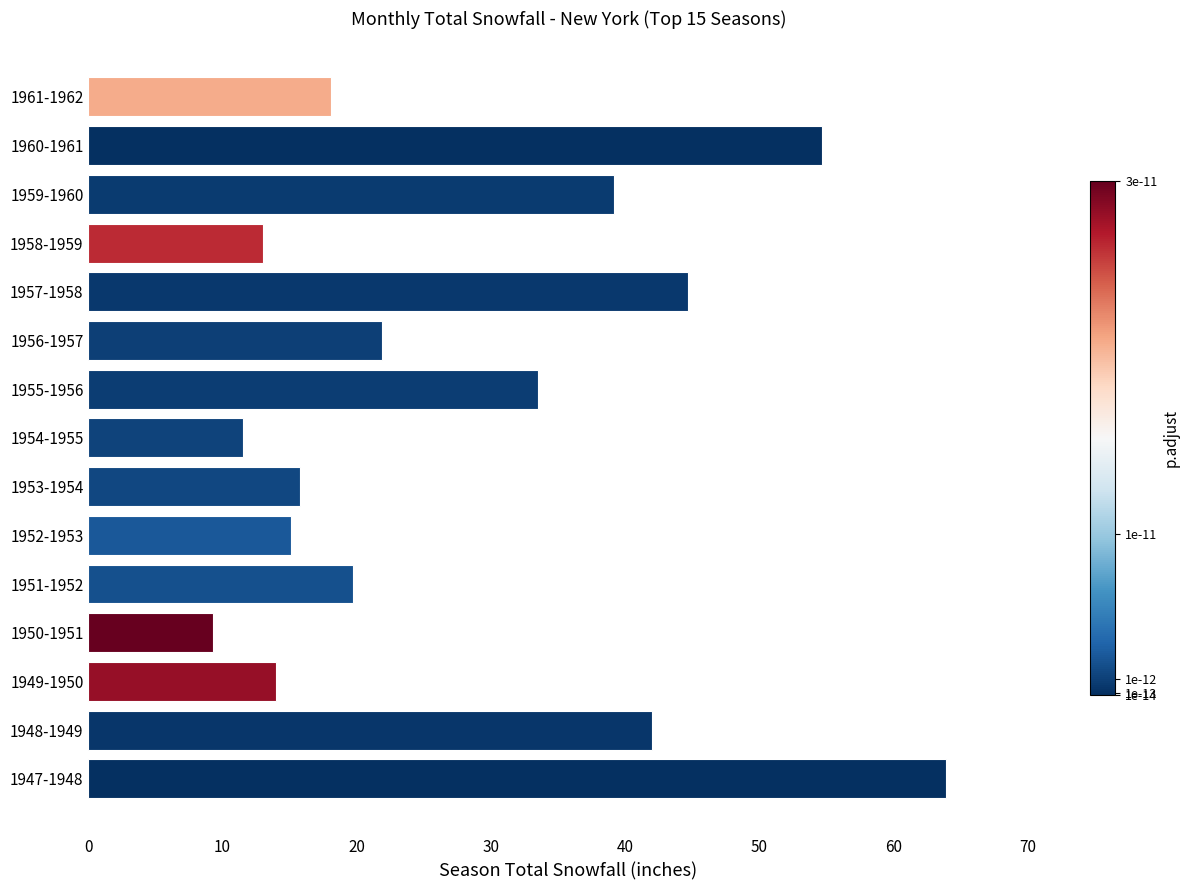

List the labels in order of value, largest first.

1947-1948, 1960-1961, 1957-1958, 1948-1949, 1959-1960, 1955-1956, 1956-1957, 1951-1952, 1961-1962, 1953-1954, 1952-1953, 1949-1950, 1958-1959, 1954-1955, 1950-1951